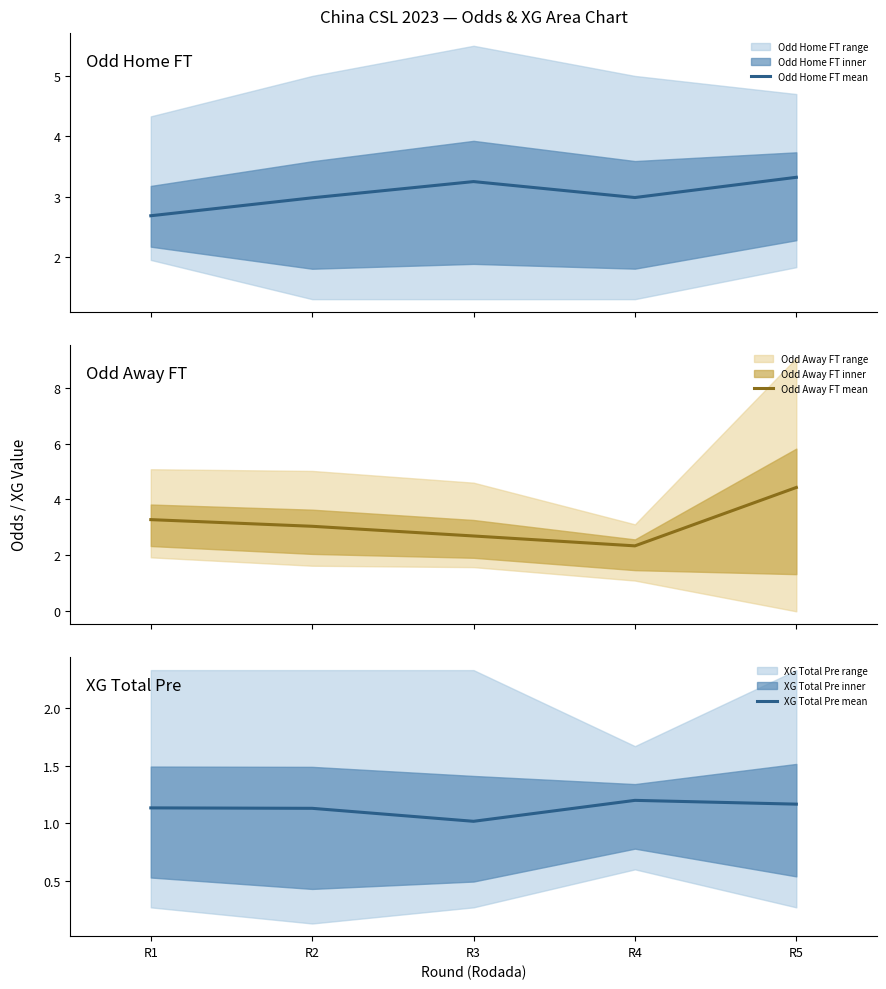

How many categories are shown in the chart?

5